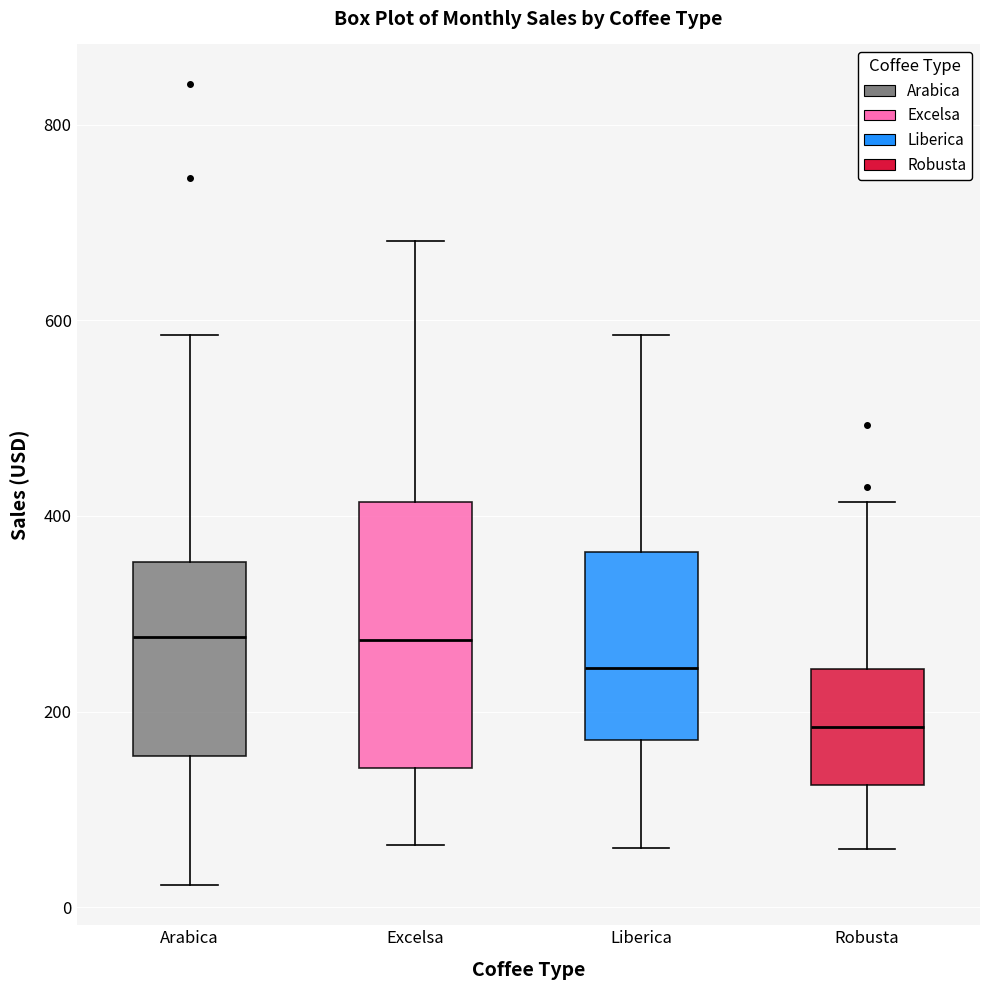

Reading left to right, transcribe this box plot: for each box, give where its median line is, the range the box spans, and where its two whiskers end, as read against the y-axis. The values are not printed on the chart, so give them approximately, as read against the axis.

Arabica: median 280, box 160 to 360, whiskers 20 to 580
Excelsa: median 280, box 140 to 420, whiskers 60 to 680
Liberica: median 240, box 180 to 360, whiskers 60 to 580
Robusta: median 180, box 120 to 240, whiskers 60 to 420